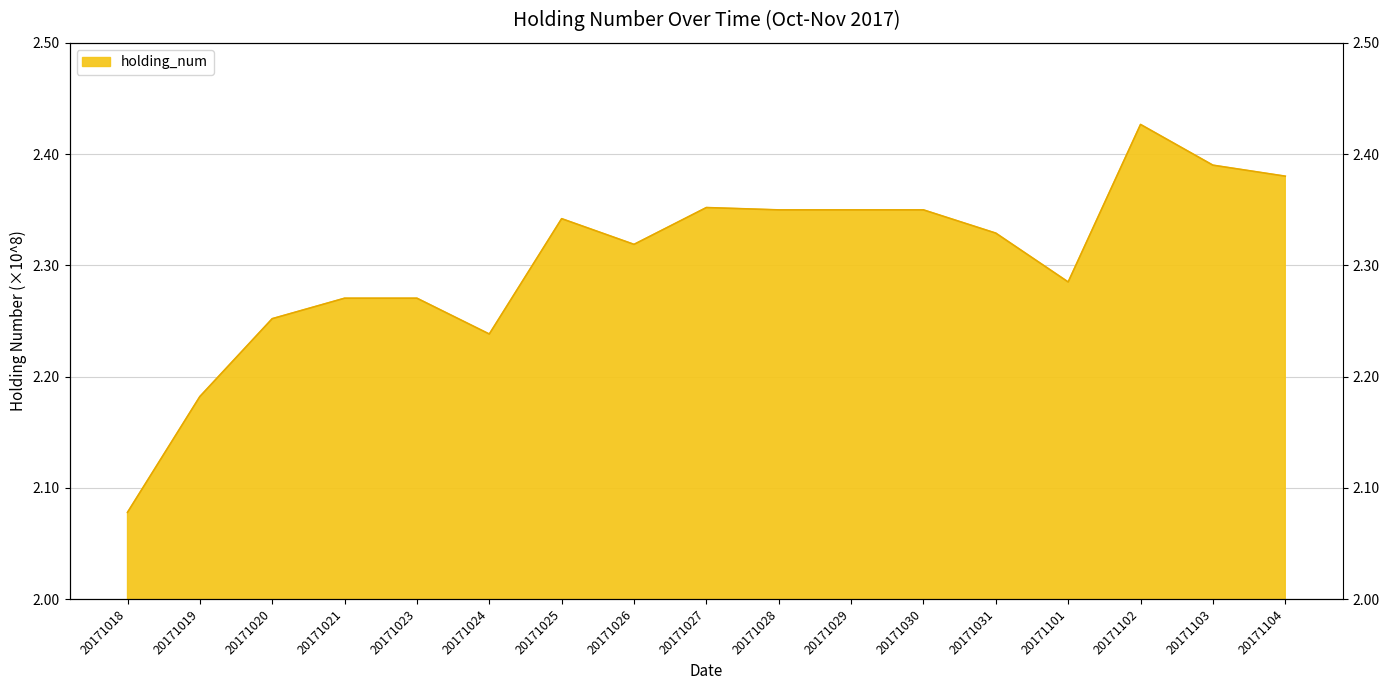

Reading right to left, list all the values displayed in this chart.

238010000	239000000	242660000	228500000	232890000	234980000	234980000	234980000	235190000	231880000	234190000	223820000	227040000	227040000	225200000	218200000	207790000